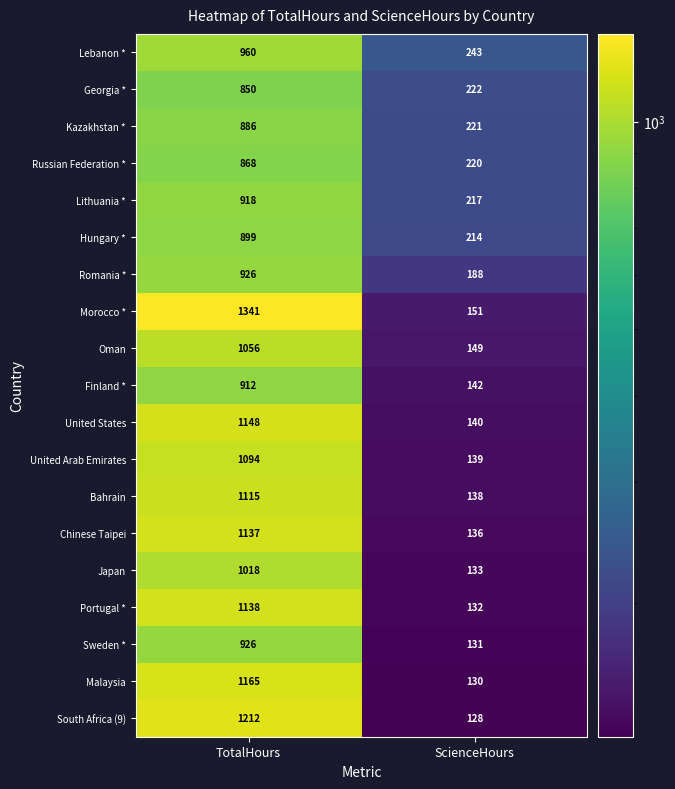

The Lithuania * series shows 918 at TotalHours. True or false?

True